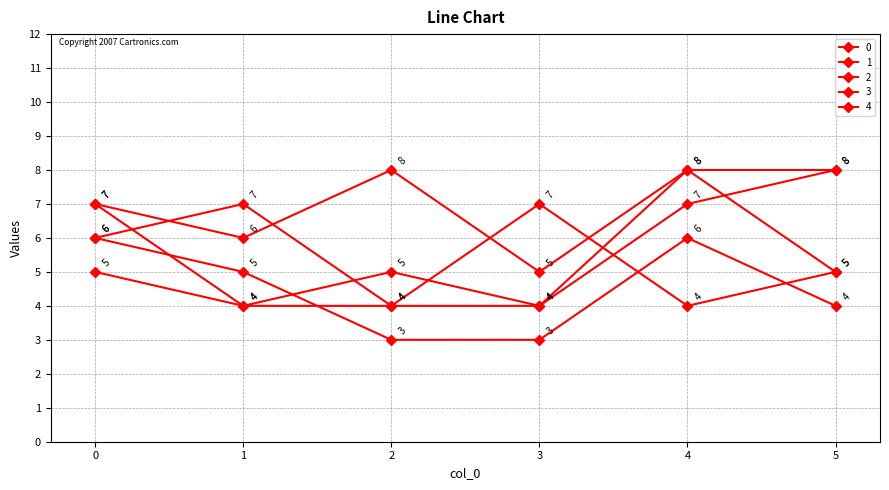

What is the spread (max minus min) of values at 2?

5